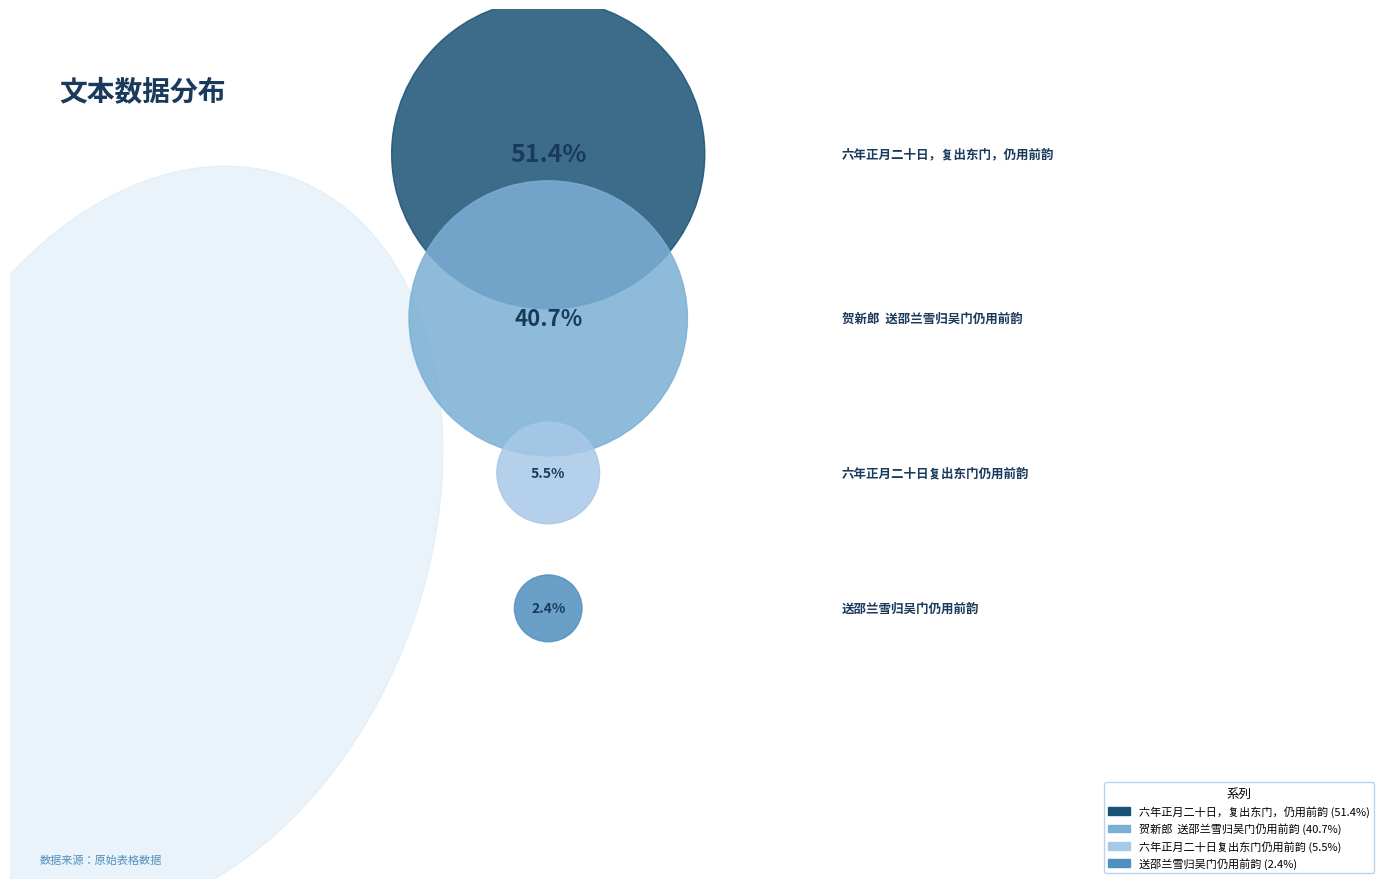

What portion of the pie excludes 贺新郎  送邵兰雪归吴门仍用前韵?

59.3%